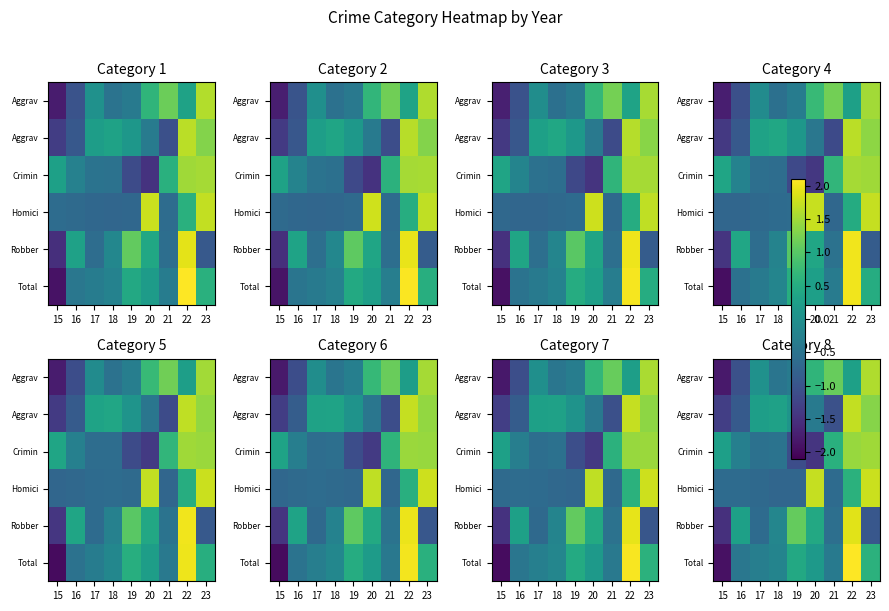

How many data points does each series have?

9